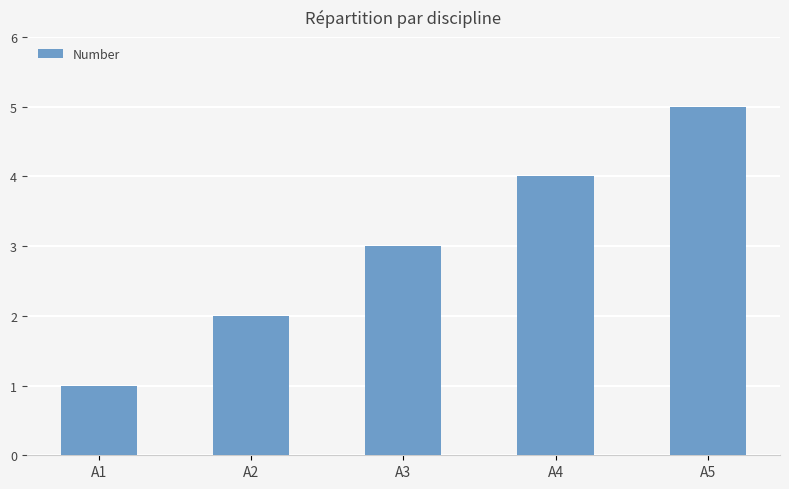

Is it true that the value at A5 is 5?

True